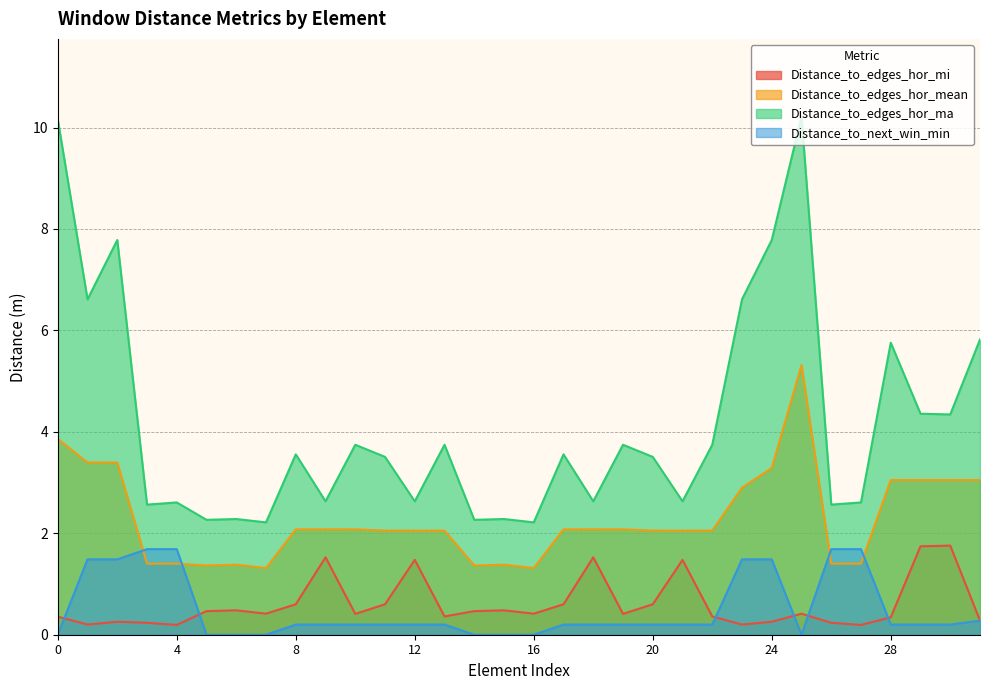

True or false: Distance_to_next_win_min and Distance_to_edges_hor_ma cross at least once.

False